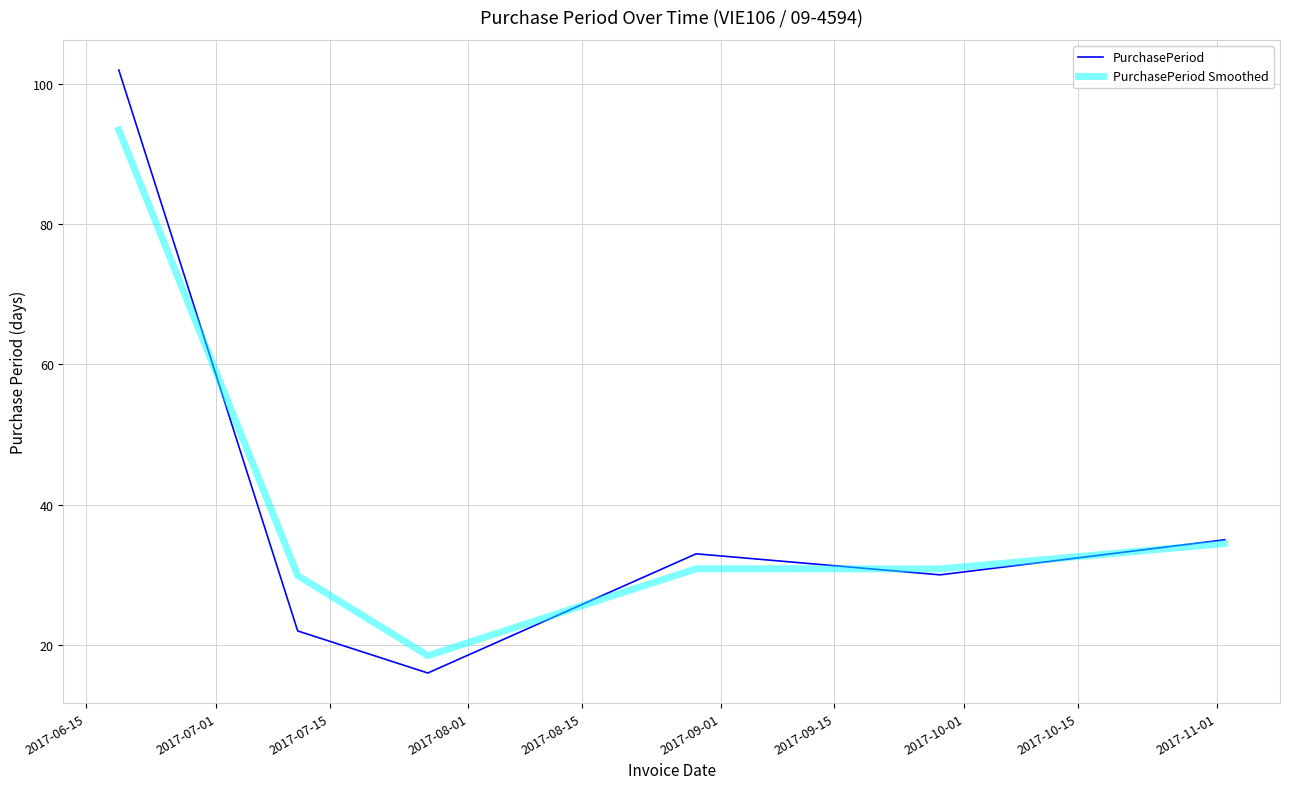

What is the minimum value for PurchasePeriod?

16.0